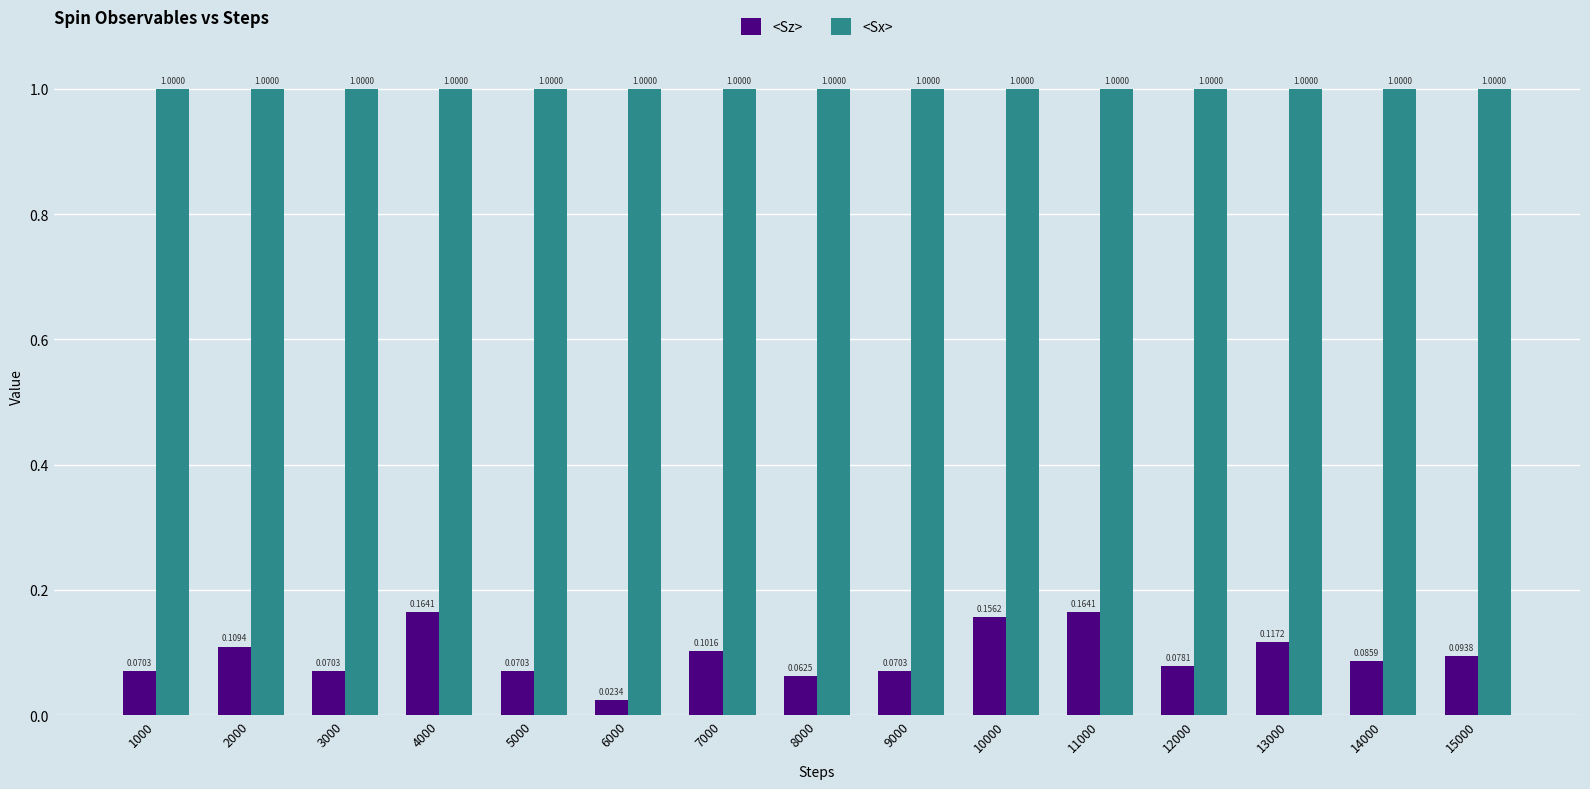

What is the average value of the <Sx> series?

1.0